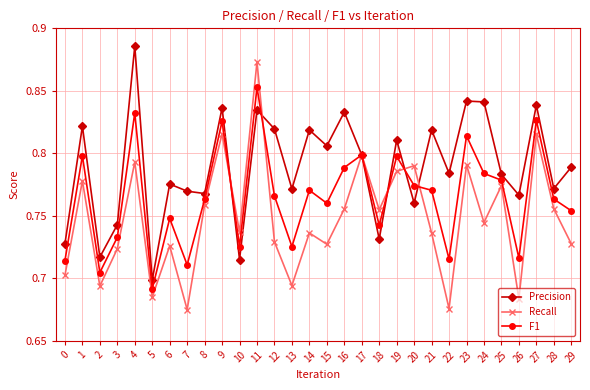

How many lines are shown in the chart?

3